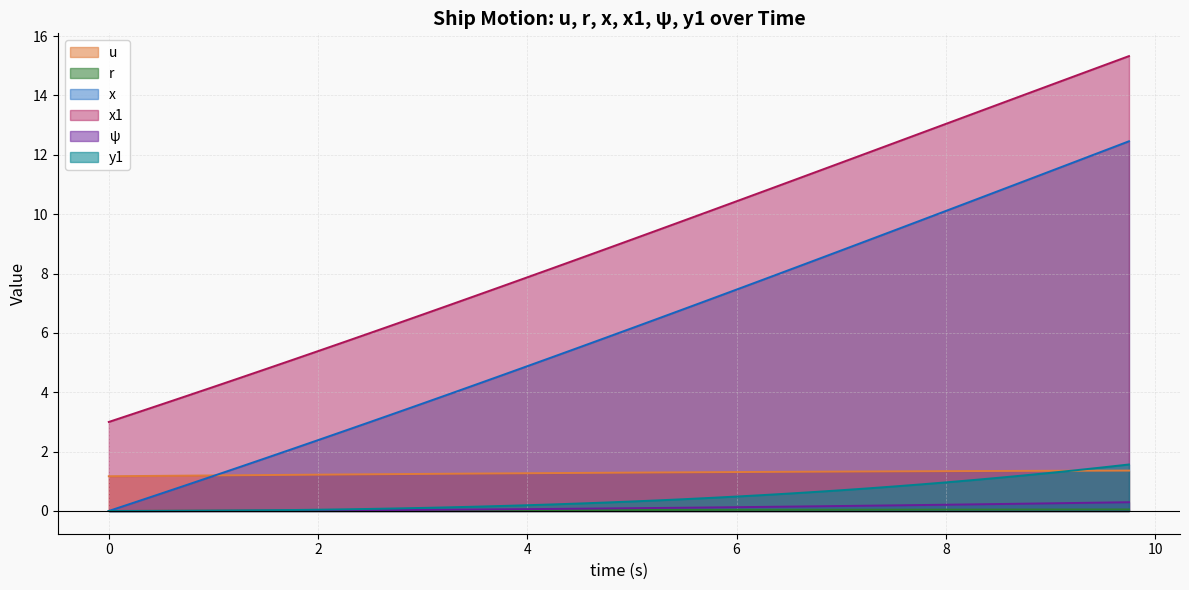

How many distinct data groups are displayed?

6